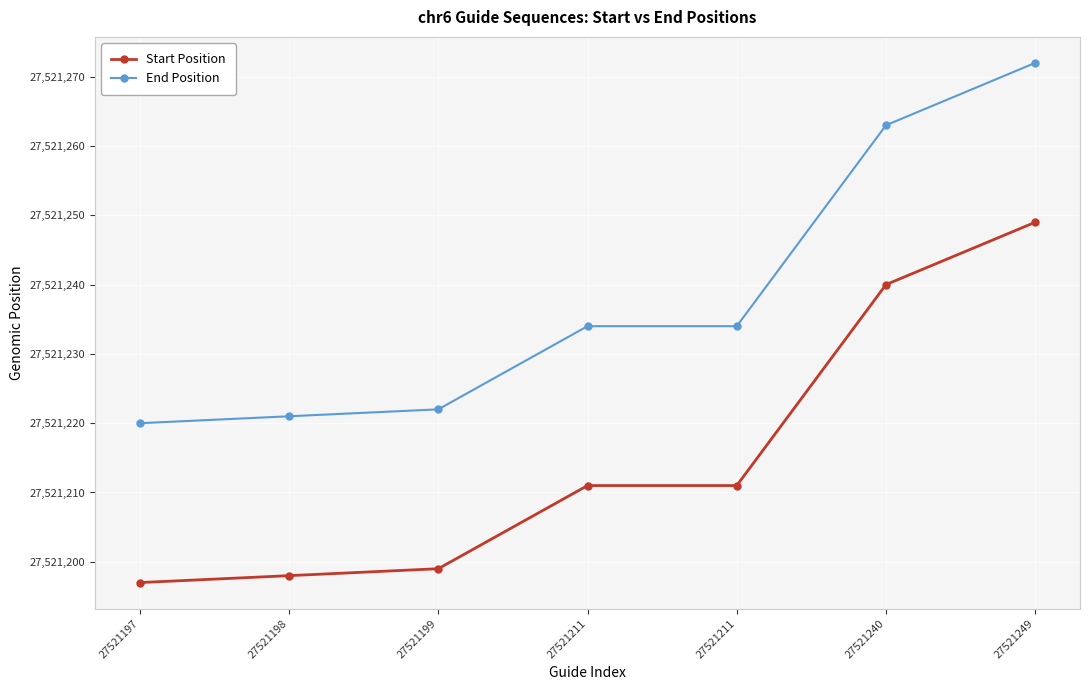

True or false: Start Position has more than 0 points higher than both neighbors.

False